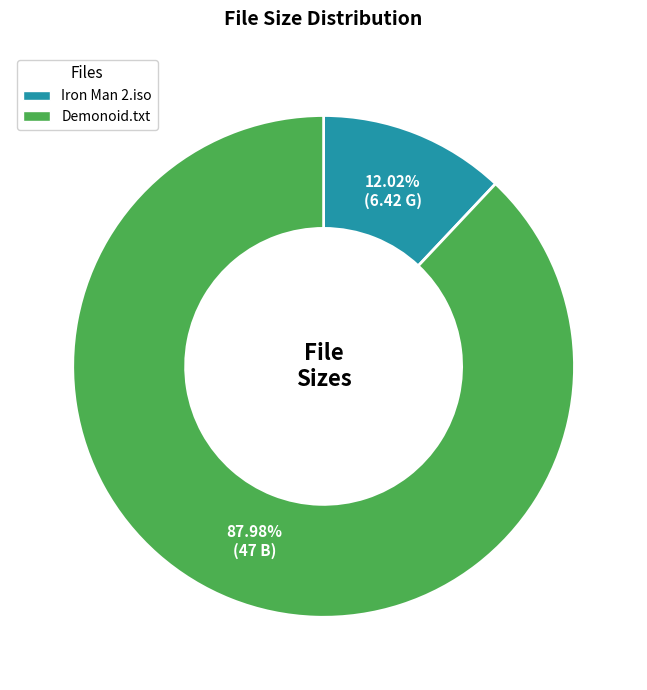

To the nearest percent, what is the difference between the largest and smallest slice percentages?

76%